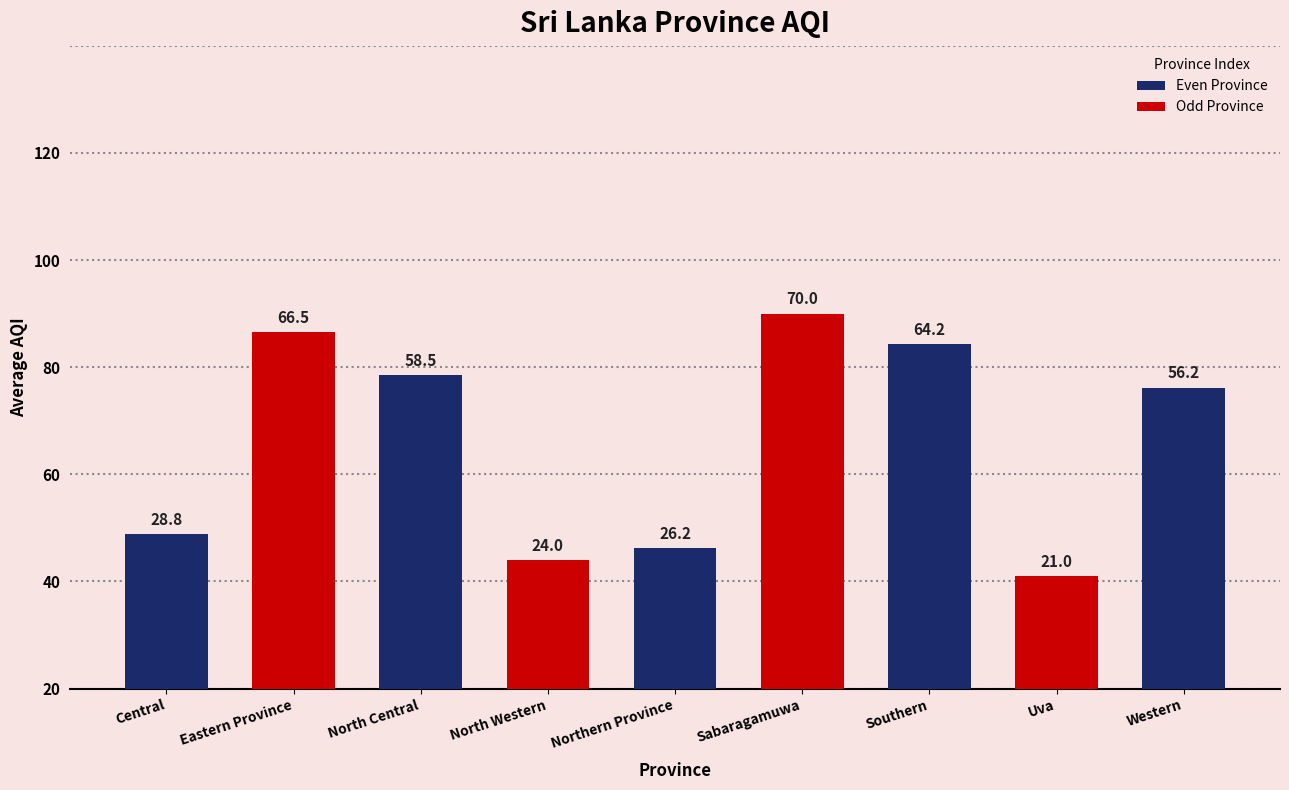

Rank the categories by value from lowest to highest.

Uva, North Western, Northern Province, Central, Western, North Central, Southern, Eastern Province, Sabaragamuwa